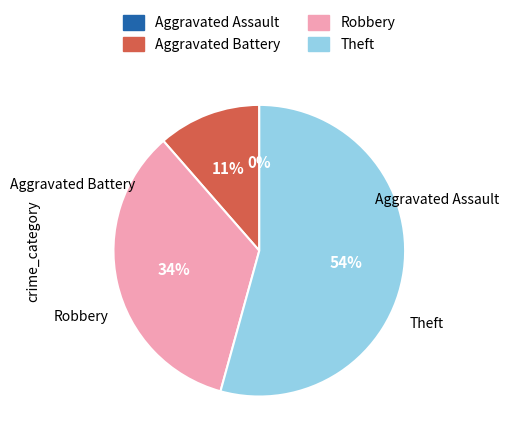

What is the largest slice in the pie chart?

Theft